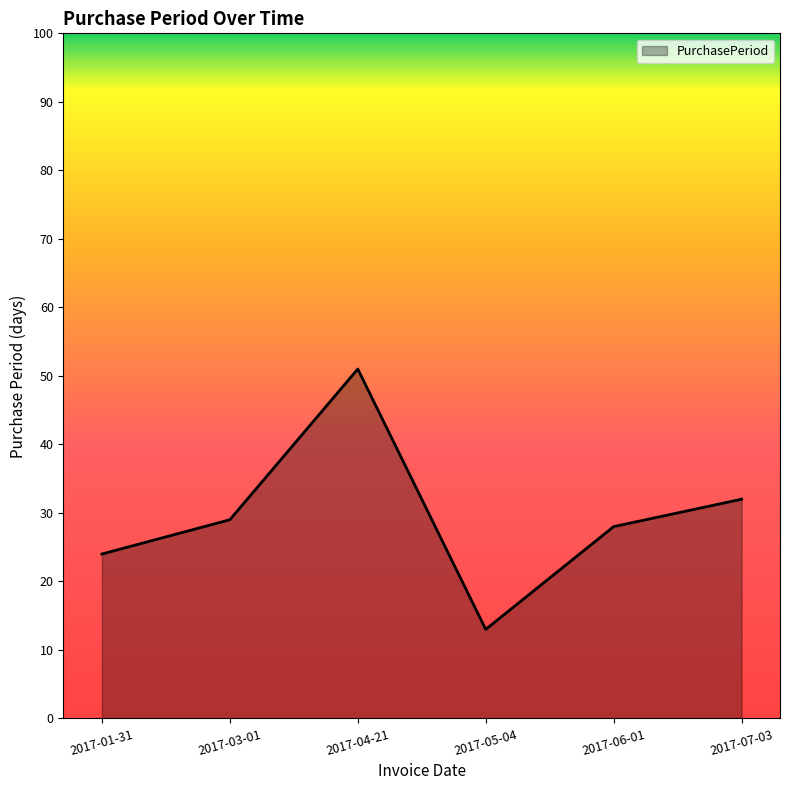

Reading left to right, extract all data points from this chart.

2017-01-31=24	2017-03-01=29	2017-04-21=51	2017-05-04=13	2017-06-01=28	2017-07-03=32